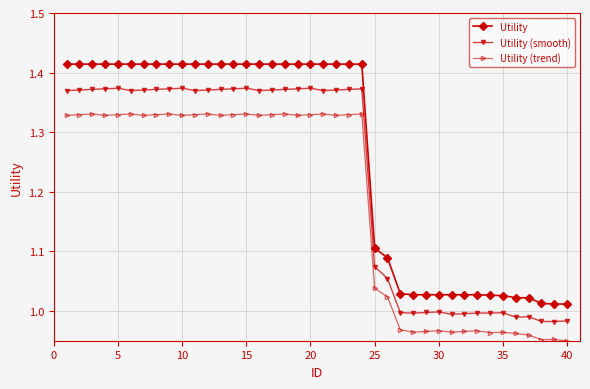

Does the chart have visible grid lines?

Yes